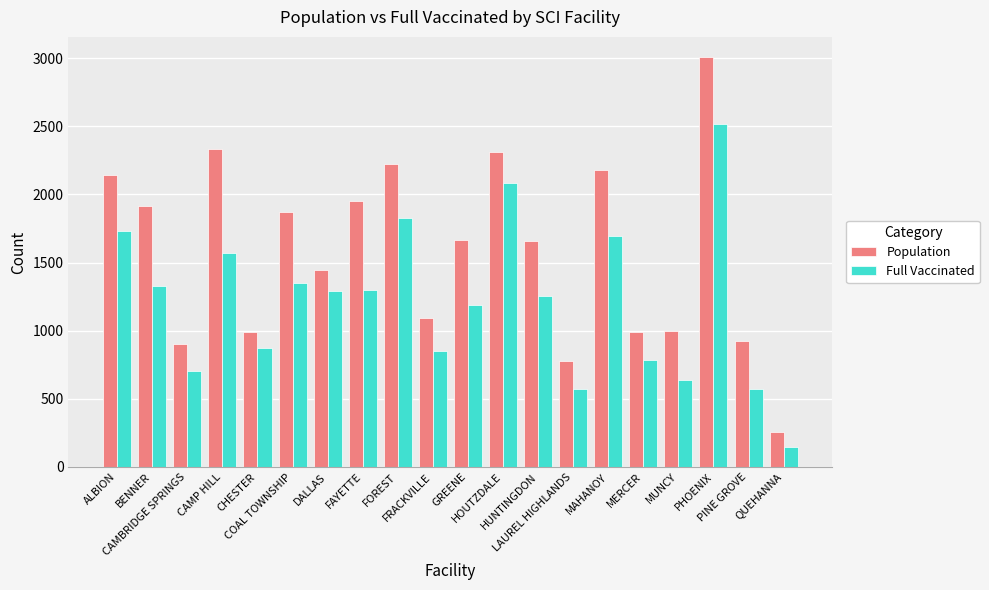

How many bars are there in each group?

2